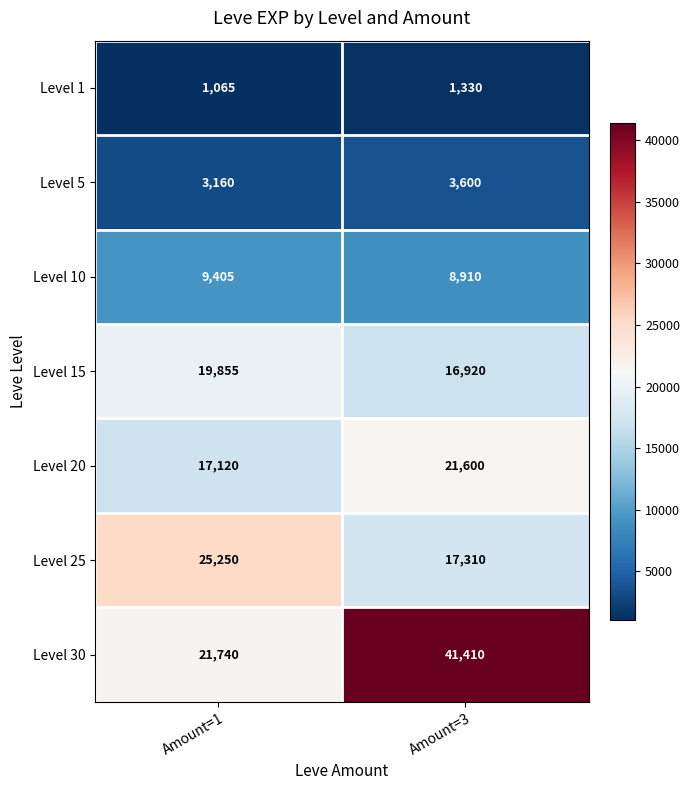

What is the greatest value displayed?

41410